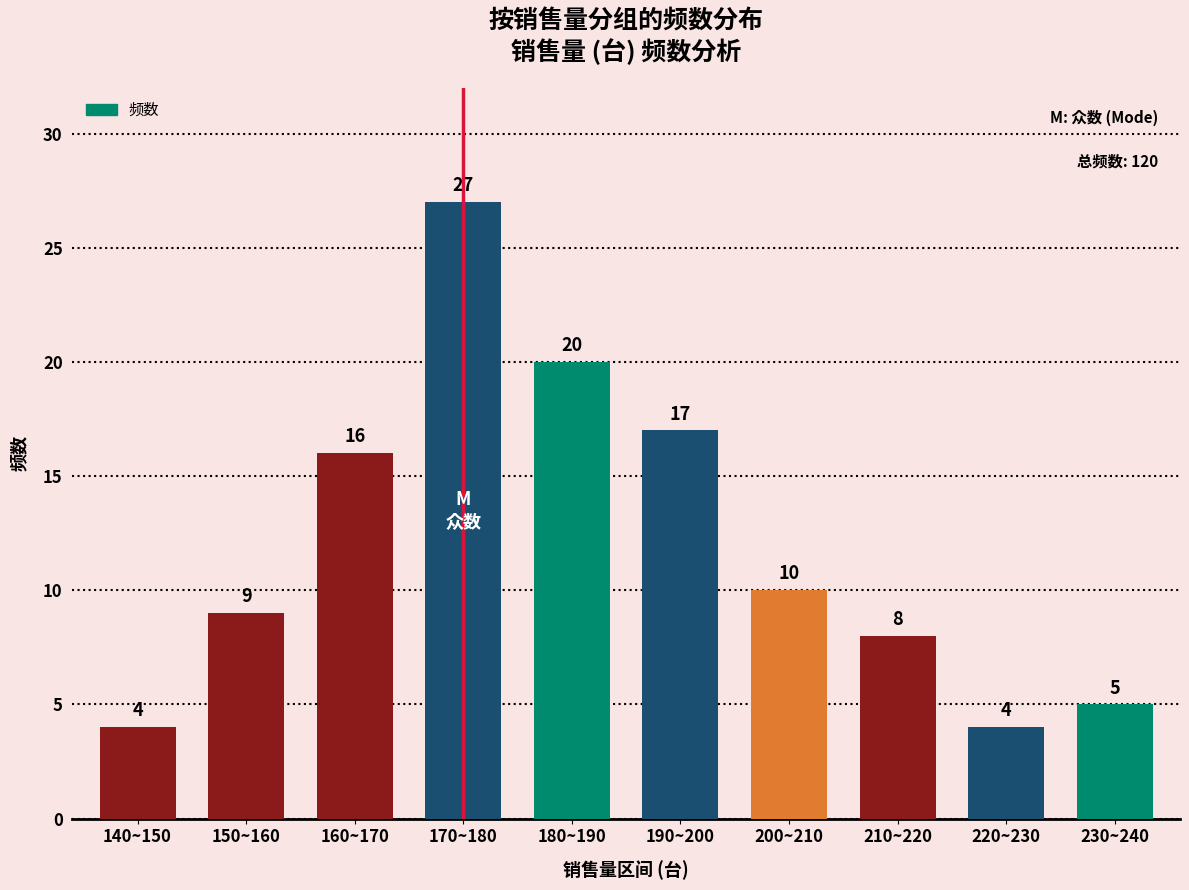

Count the number of categories in the chart.

10